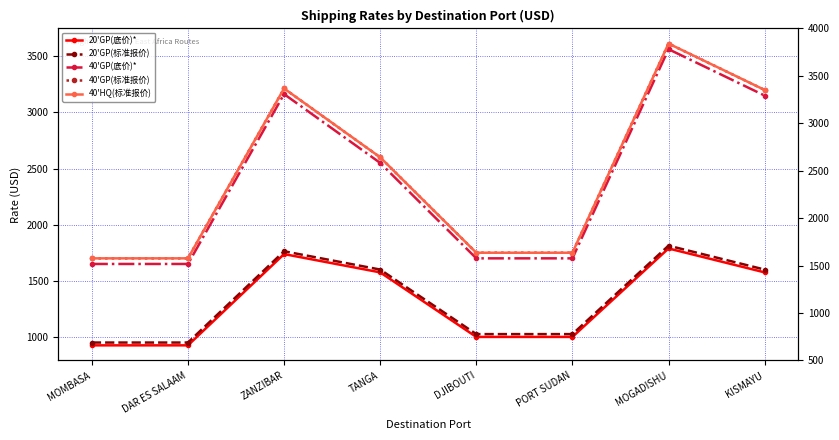

Reading left to right, extract all data points from this chart.

20'GP(底价)*: MOMBASA=925	DAR ES SALAAM=925	ZANZIBAR=1738	TANGA=1575	DJIBOUTI=1000	PORT SUDAN=1000	MOGADISHU=1788	KISMAYU=1575
20'GP(标准报价): MOMBASA=950	DAR ES SALAAM=950	ZANZIBAR=1763	TANGA=1600	DJIBOUTI=1025	PORT SUDAN=1025	MOGADISHU=1813	KISMAYU=1600
40'GP(底价)*: MOMBASA=1650	DAR ES SALAAM=1650	ZANZIBAR=3163	TANGA=2550	DJIBOUTI=1700	PORT SUDAN=1700	MOGADISHU=3563	KISMAYU=3150
40'GP(标准报价): MOMBASA=1700	DAR ES SALAAM=1700	ZANZIBAR=3213	TANGA=2600	DJIBOUTI=1750	PORT SUDAN=1750	MOGADISHU=3613	KISMAYU=3200
40'HQ(标准报价): MOMBASA=1700	DAR ES SALAAM=1700	ZANZIBAR=3213	TANGA=2600	DJIBOUTI=1750	PORT SUDAN=1750	MOGADISHU=3613	KISMAYU=3200